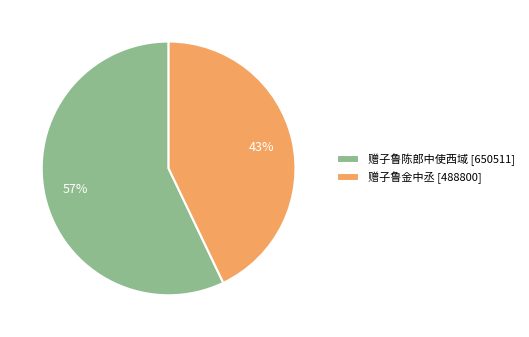

Approximately how many times larger is the value at 赠子鲁金中丞 compared to 赠子鲁陈郎中使西域?

0.8